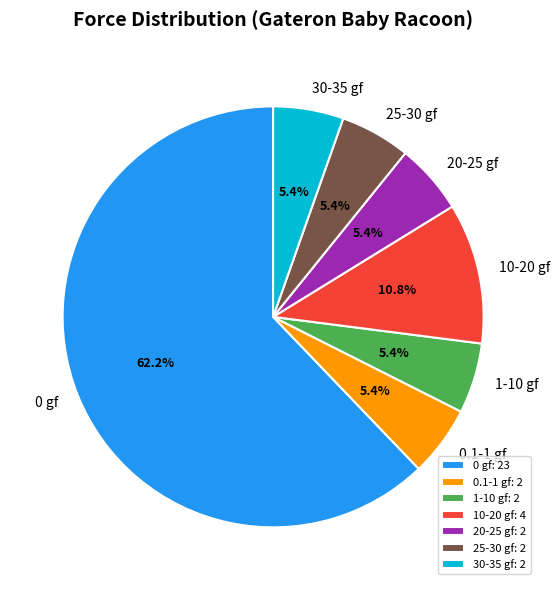

To the nearest percent, what is the difference between the largest and smallest slice percentages?

57%